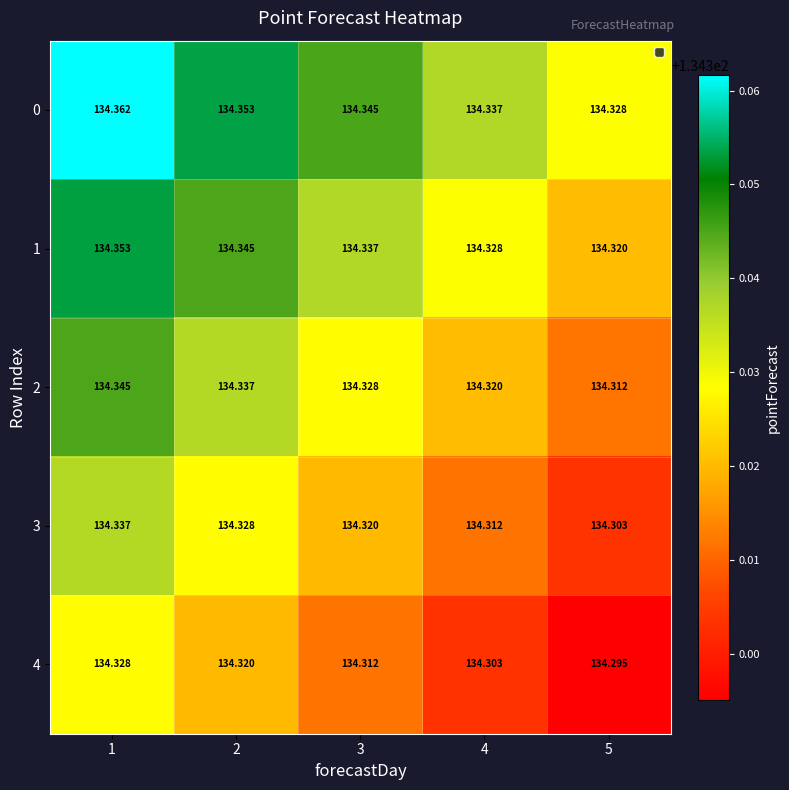

Rank the series at 1 from highest to lowest value.

0, 1, 2, 3, 4